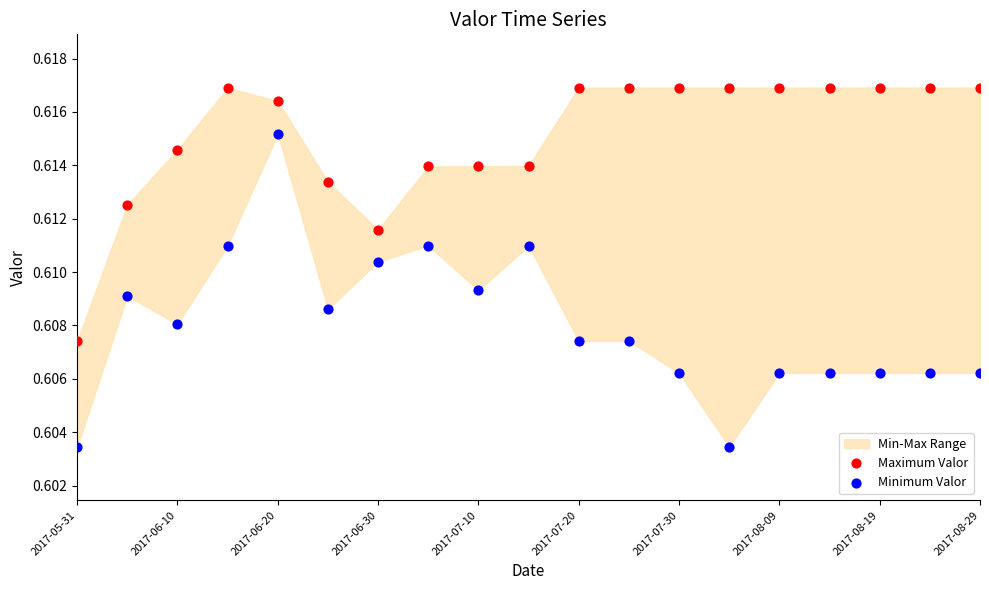

Which series contains the highest Y value?

Maximum Valor